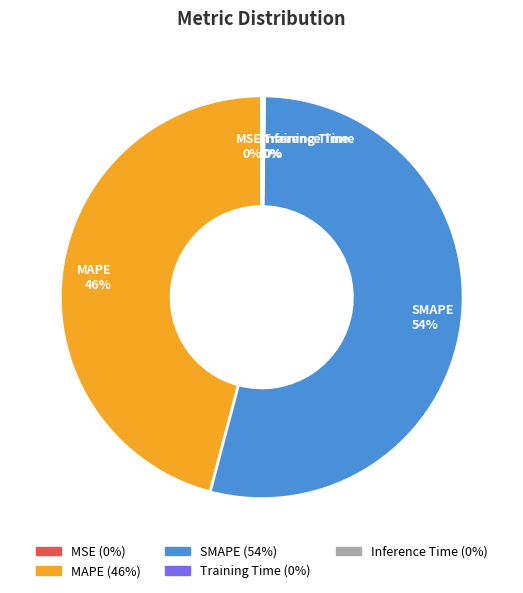

Which category has the biggest portion of the pie?

SMAPE